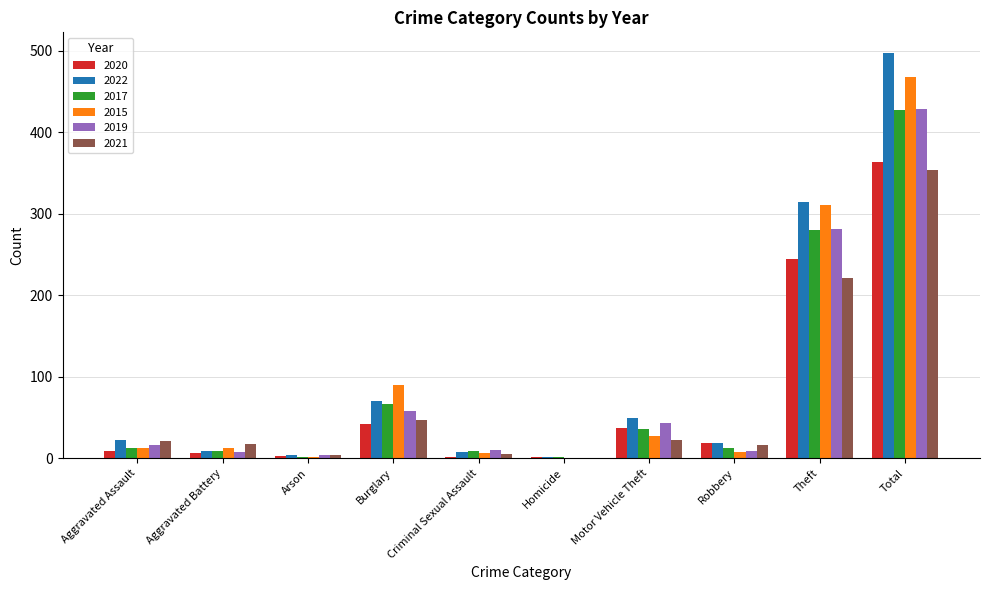

What is the total value across all series at Burglary?

374